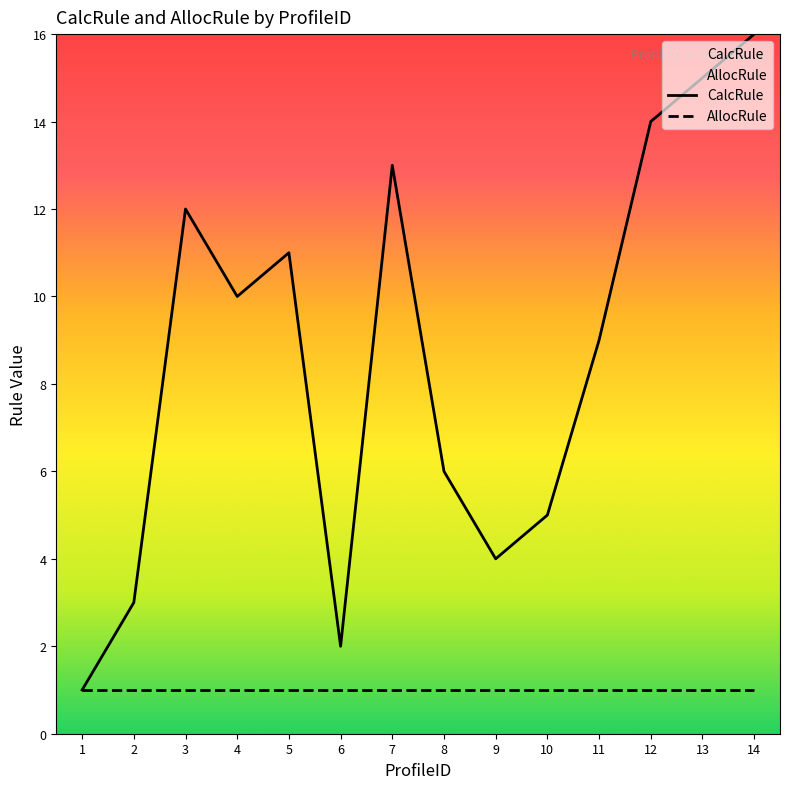

How many points are lower than both their immediate neighbors (excluding endpoints)?

3